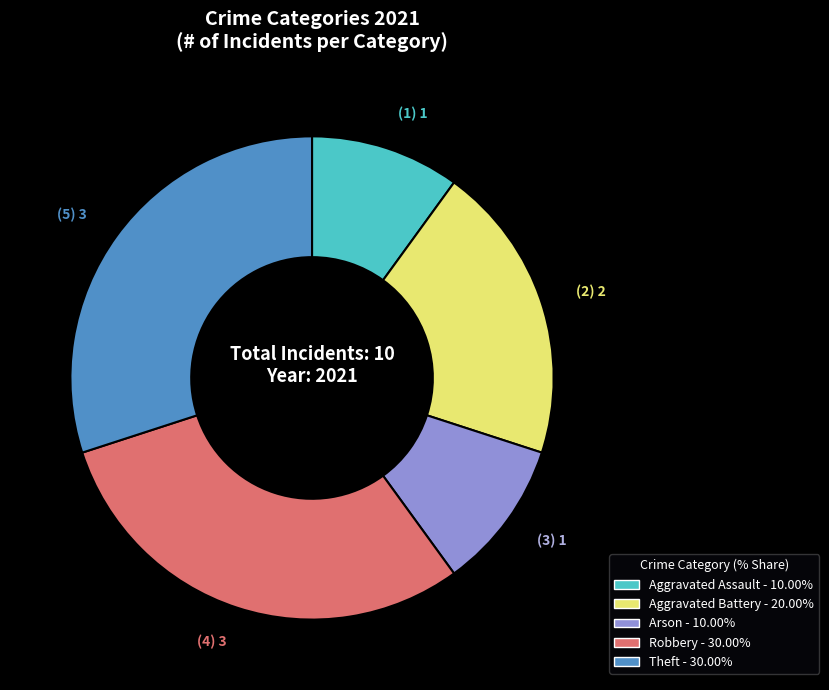

Count the number of slices in the pie.

5